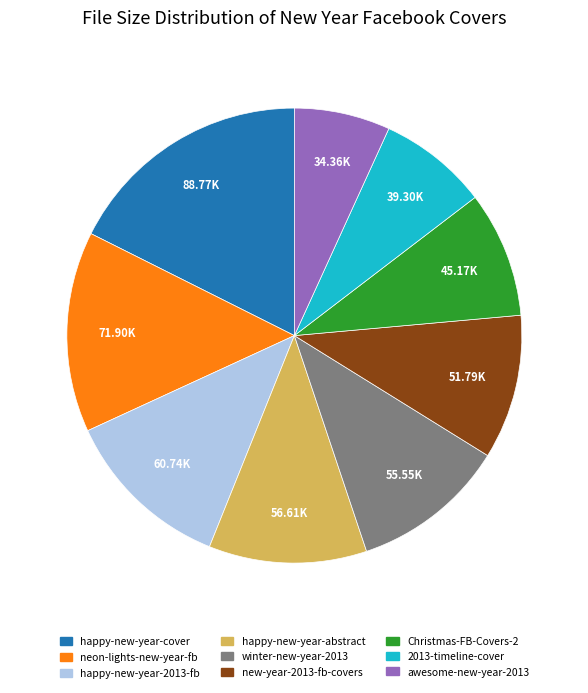

Does any single category account for the majority?

No